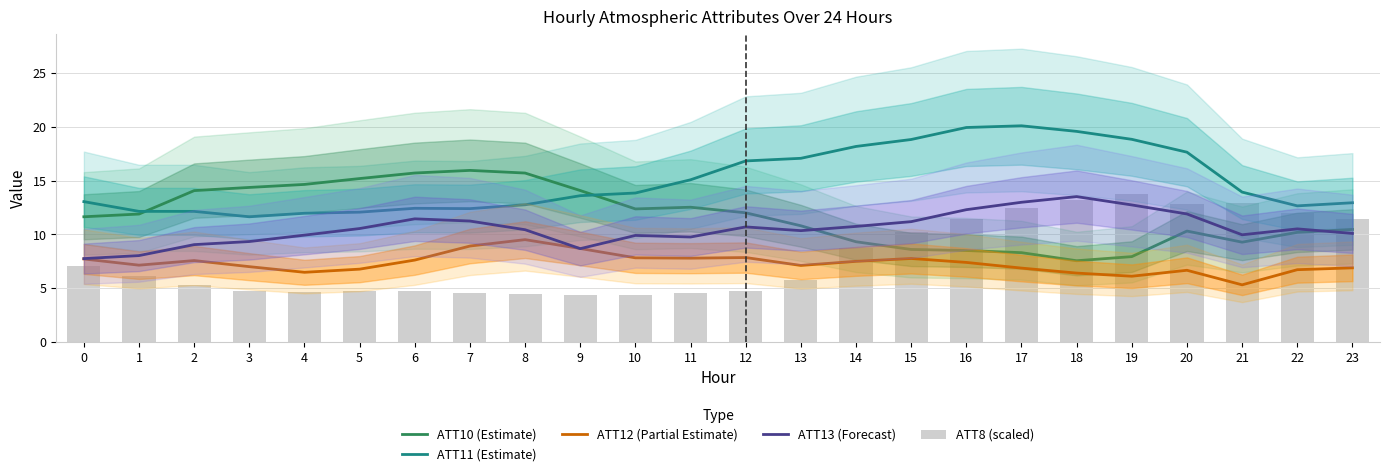

What is the value of the ATT8 (scaled) bar at the 1st from the left?

7.1